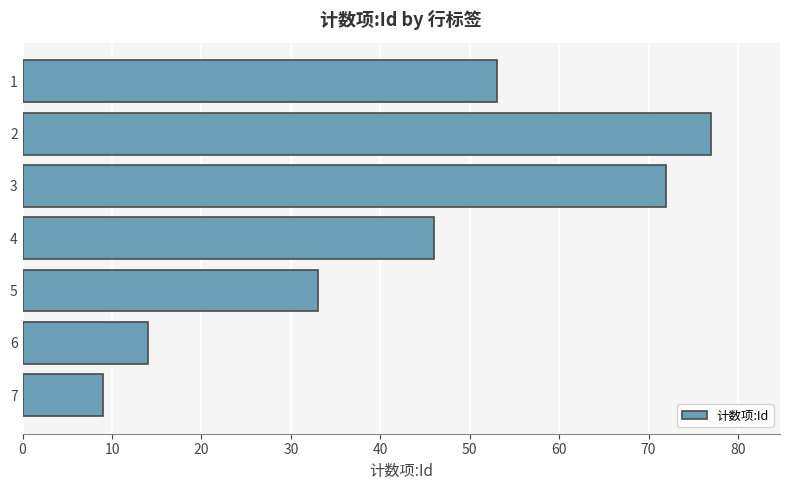

Is it true that the value at 2 is 77?

True